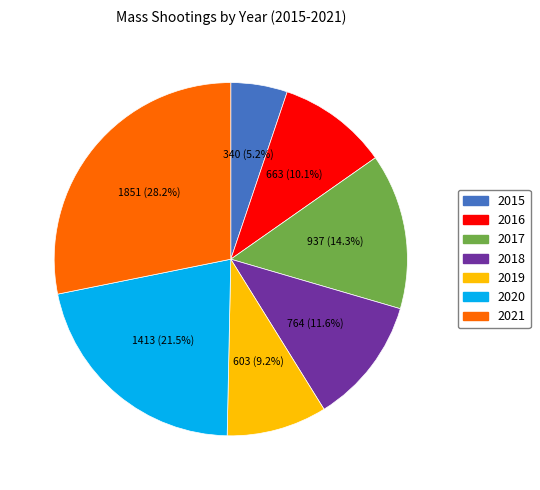

Does 2020 represent more than half of the total?

No